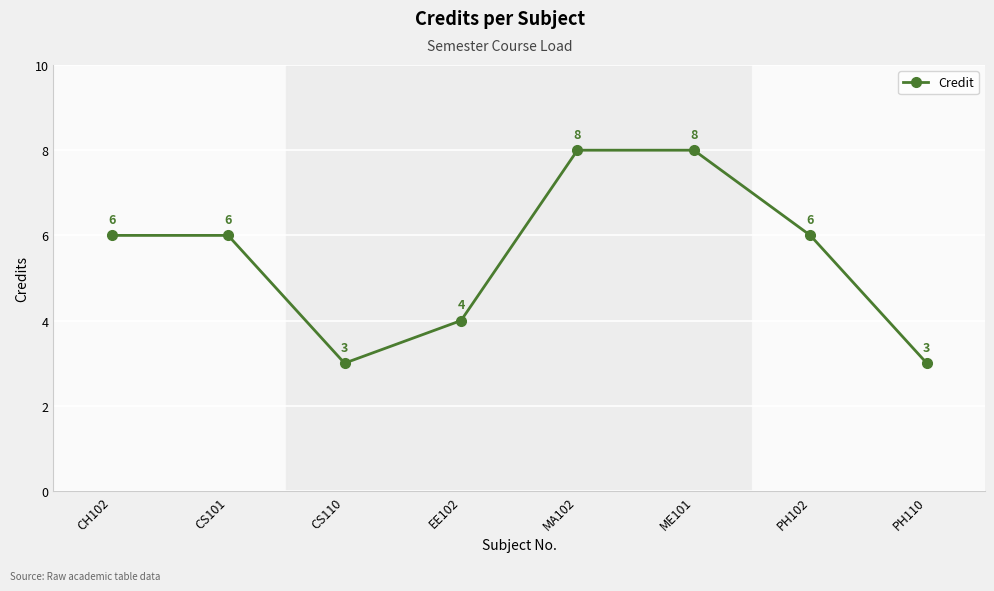

What is the smallest value displayed?

3